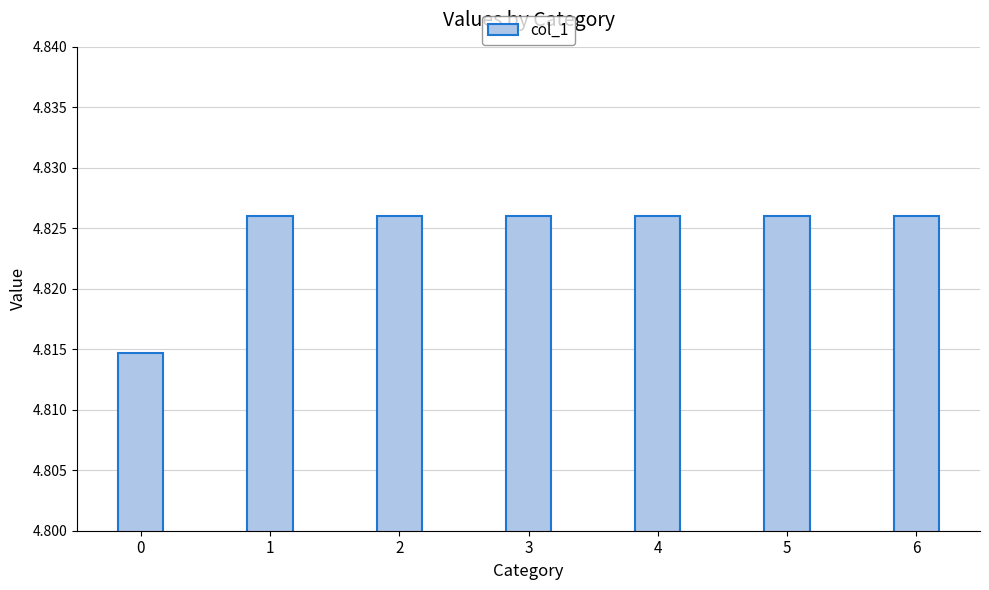

What is the sum of the values at 6 and 2?

9.7